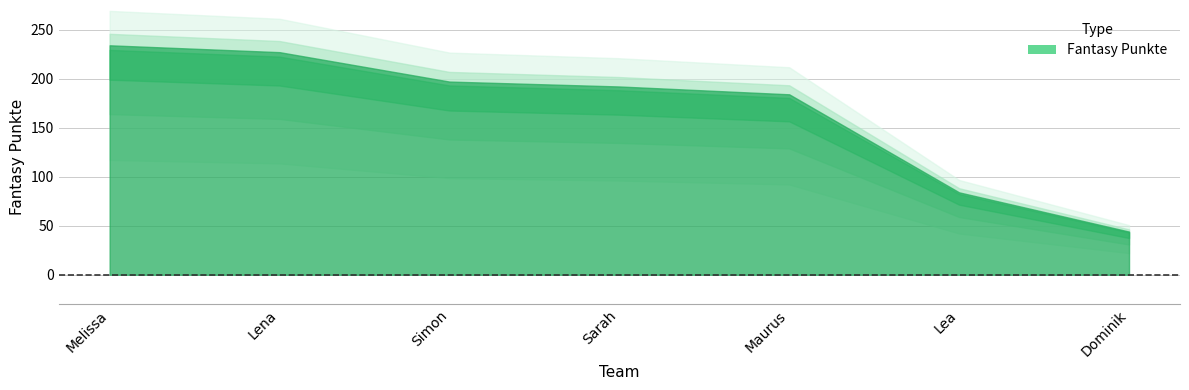

Rank the categories by value from highest to lowest.

Melissa, Lena, Simon, Sarah, Maurus, Lea, Dominik